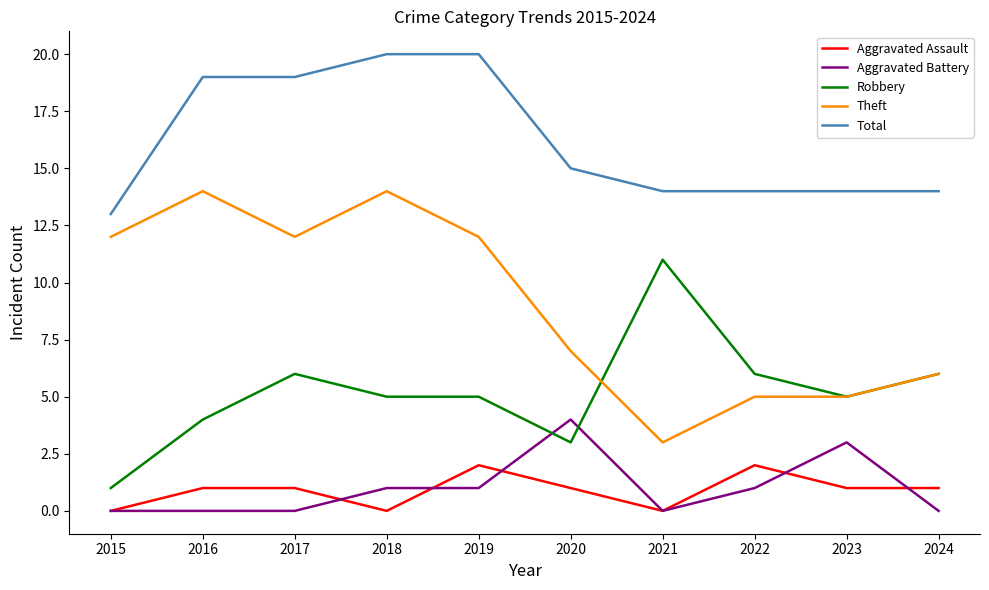

The value of Robbery at 2017 is 6. True or false?

True